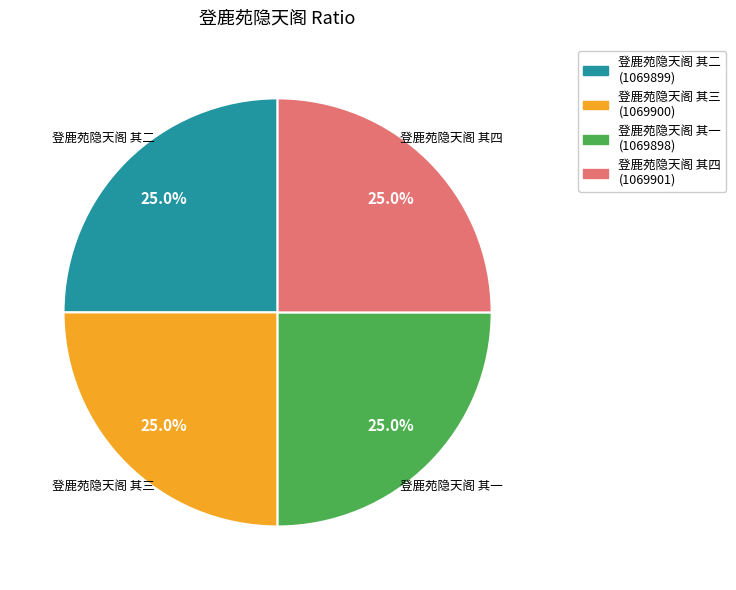

How many slices are in this pie chart?

4